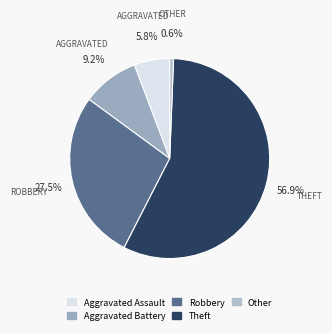

Is it true that Theft is 74% of the pie?

False